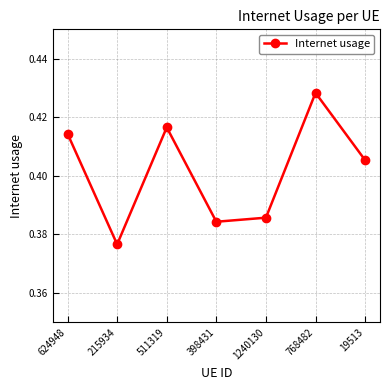

What position from the left is 624948?

1